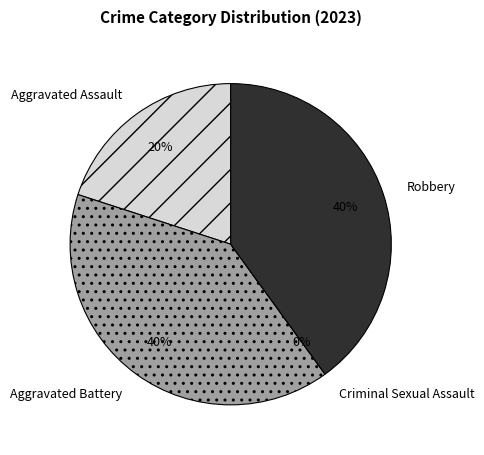

Rank the categories by value from lowest to highest.

Criminal Sexual Assault, Aggravated Assault, Aggravated Battery, Robbery